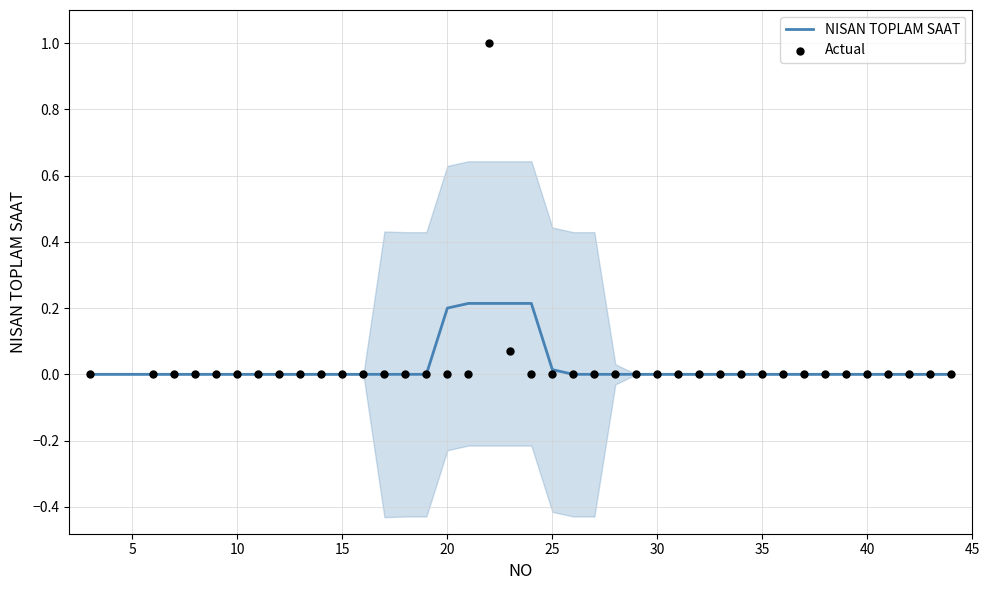

Which series reaches the minimum Y coordinate?

NISAN TOPLAM SAAT